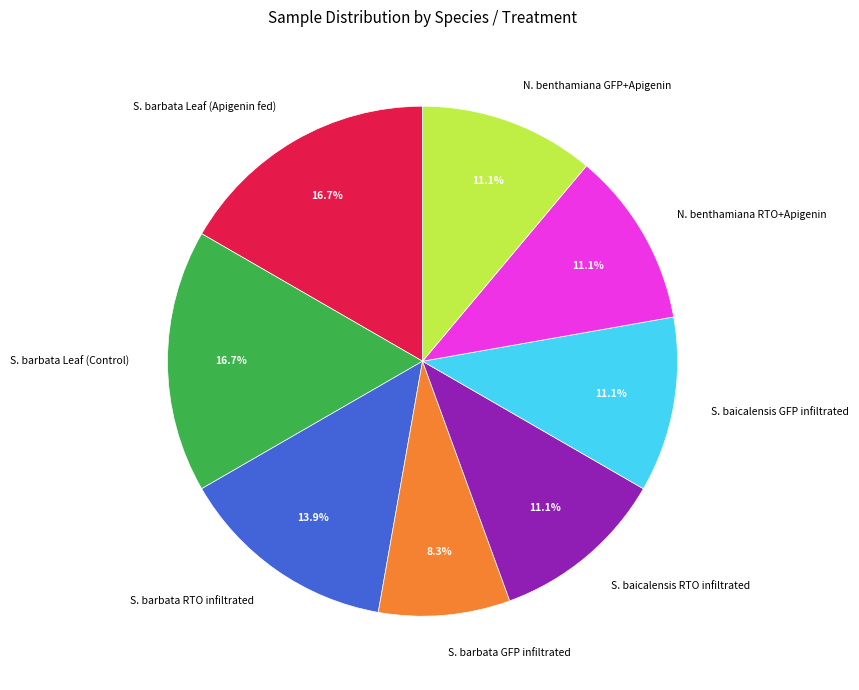

Which has a higher value, S. barbata Leaf (Apigenin fed) or S. baicalensis GFP infiltrated?

S. barbata Leaf (Apigenin fed)